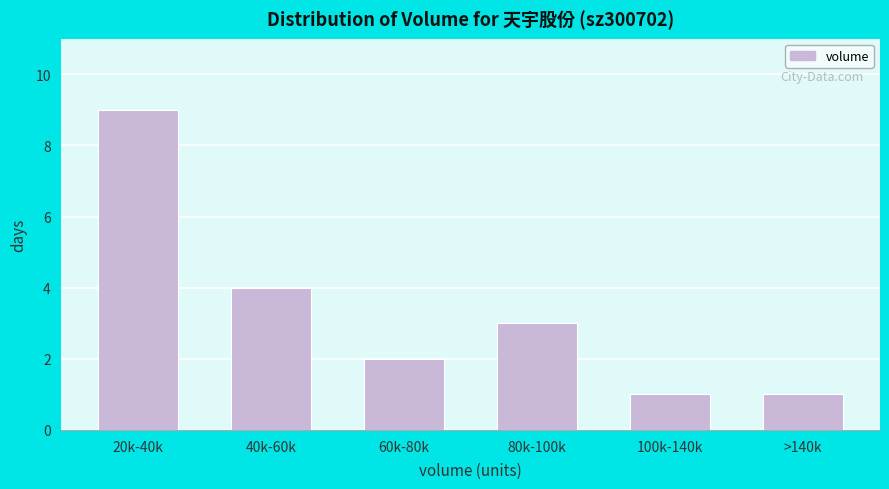

Reading left to right, extract all data points from this chart.

9	4	2	3	1	1